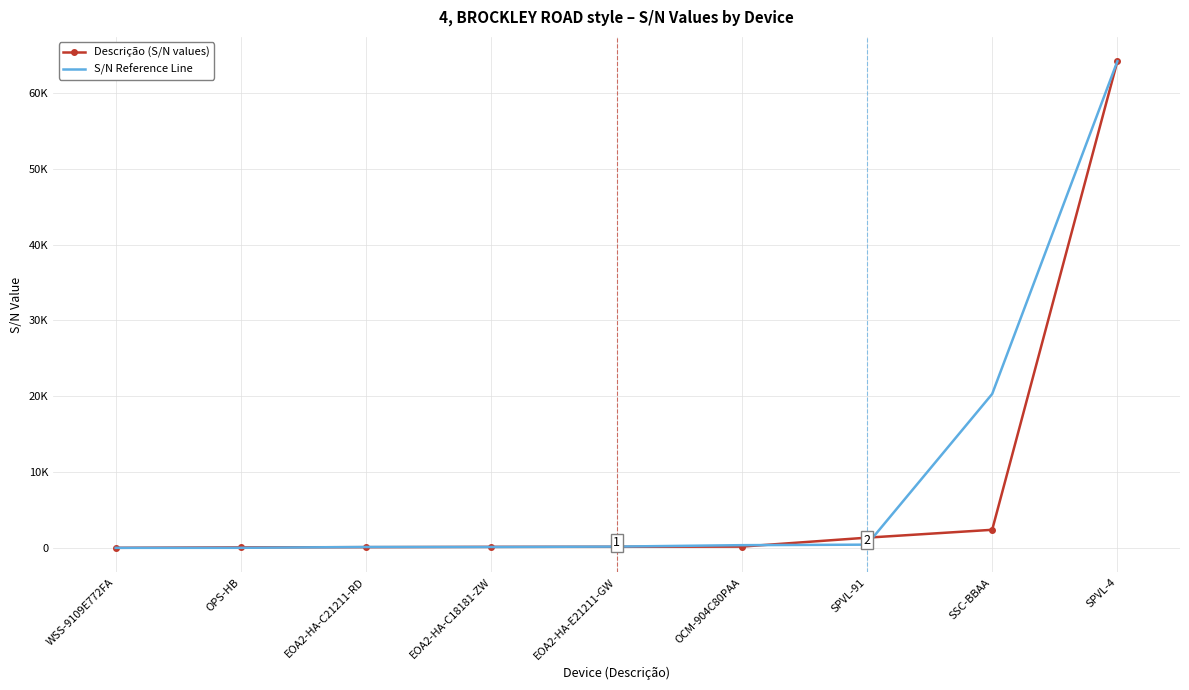

Which series has the largest range (max minus min)?

S/N Reference Line